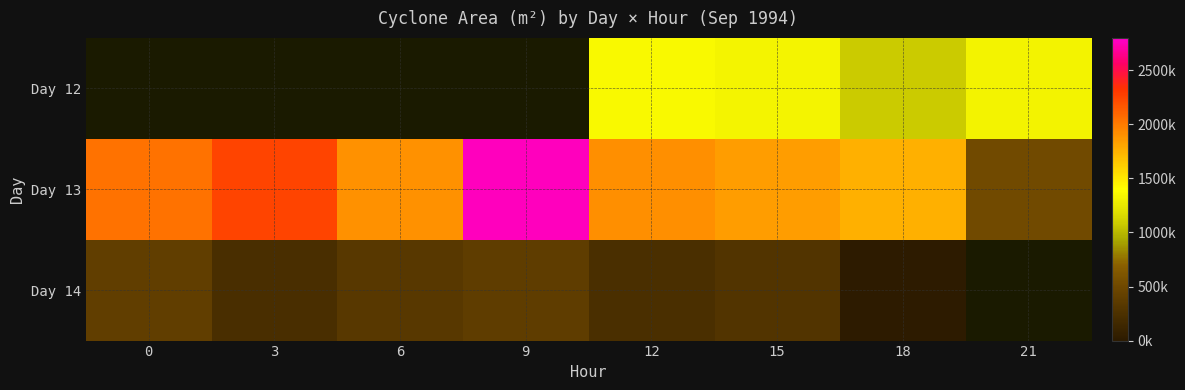

Which series has the largest range (max minus min)?

Day 13